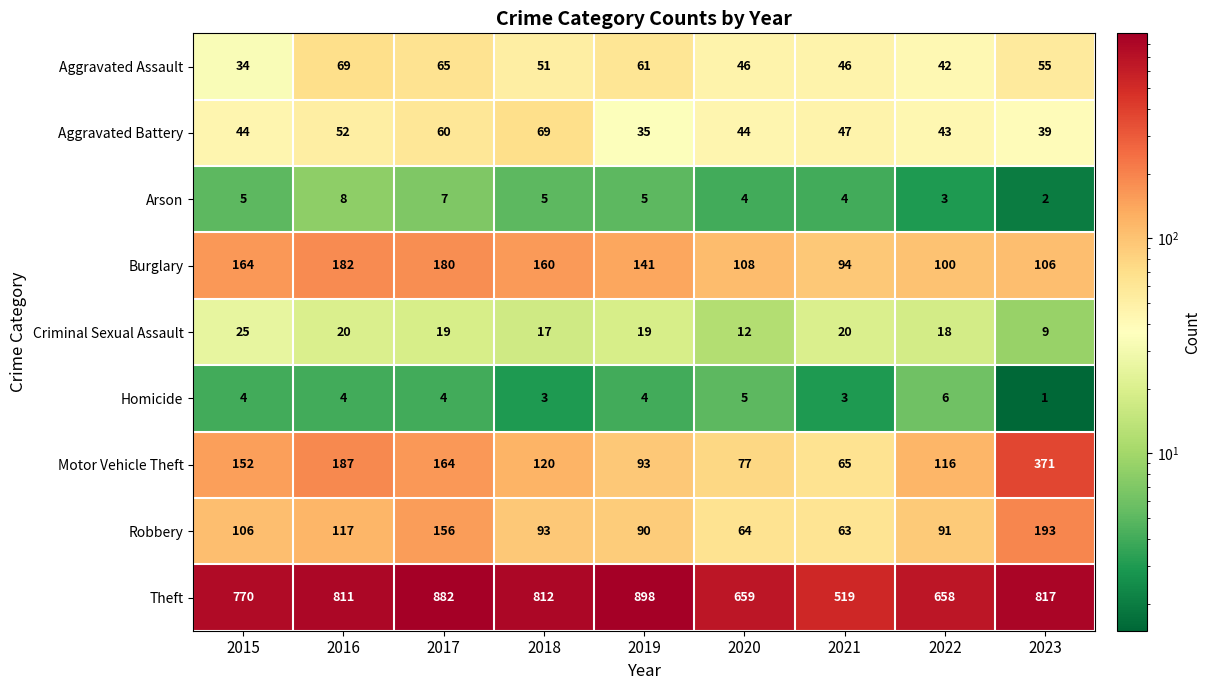

The Theft series shows 1537 at 2019. True or false?

False